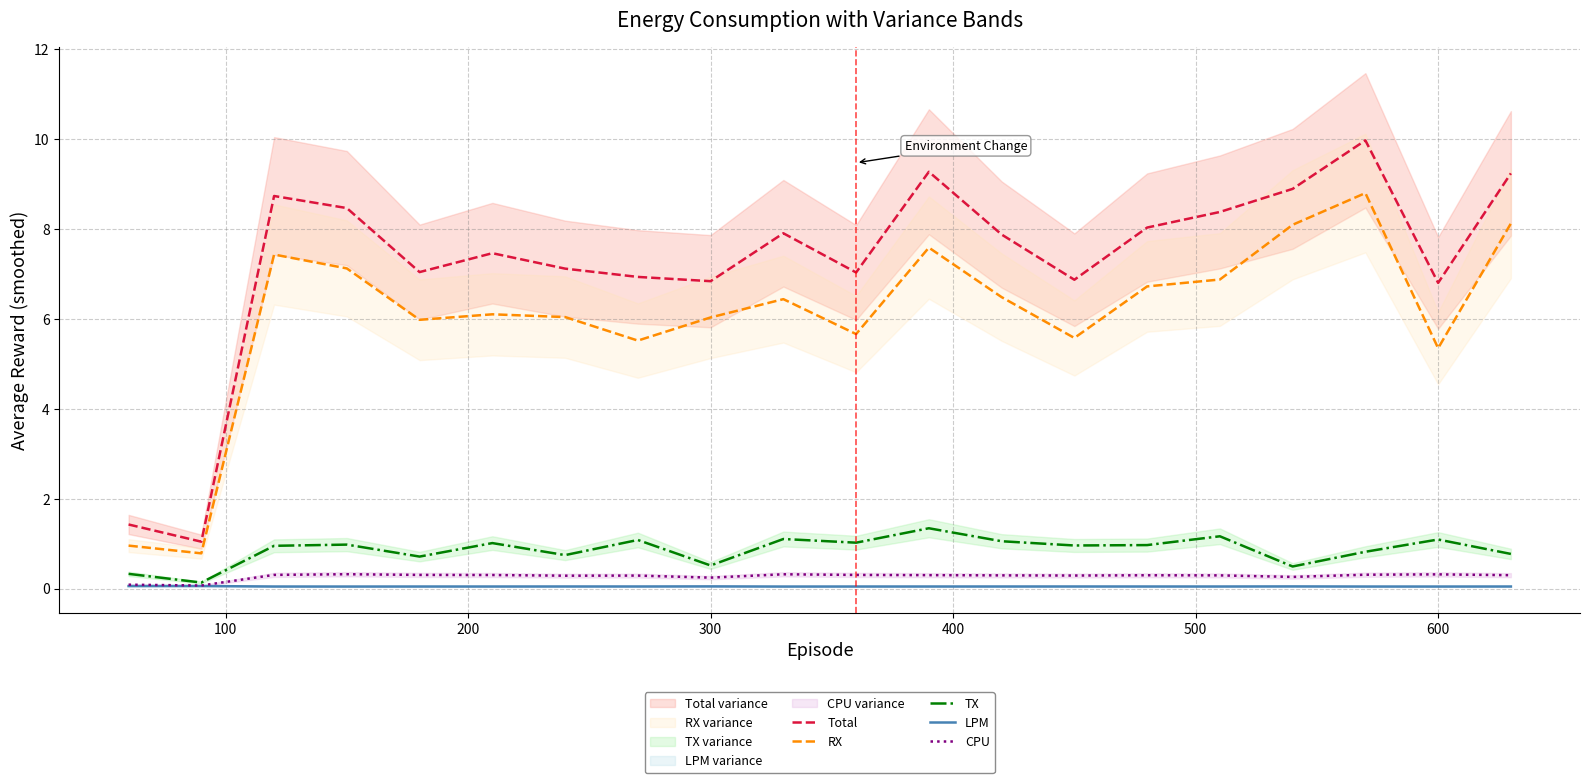

How many lines are shown in the chart?

5